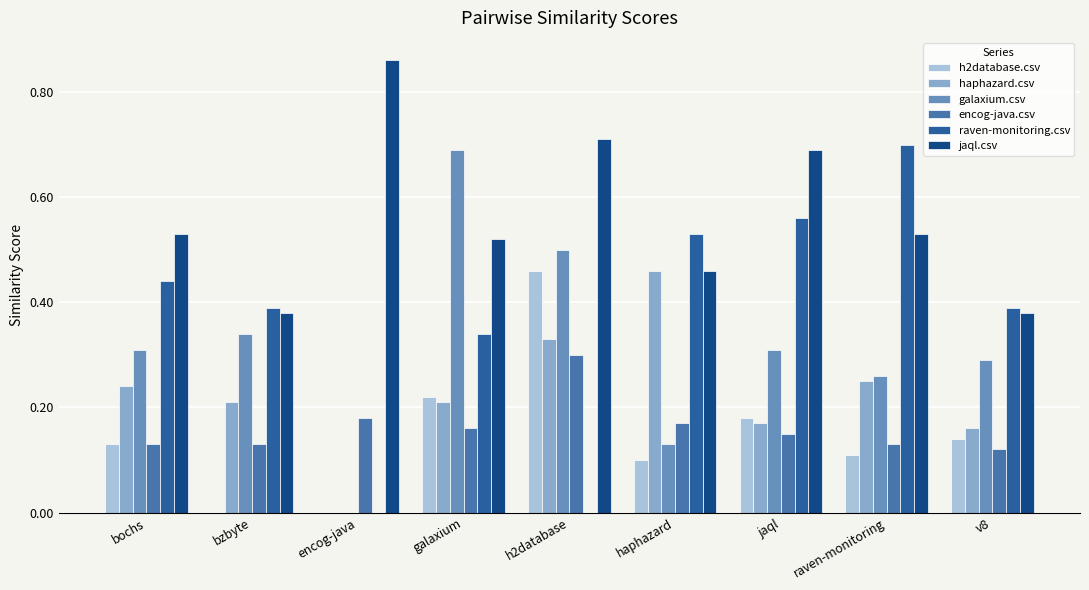

What is the sum of all galaxium.csv values?

2.8